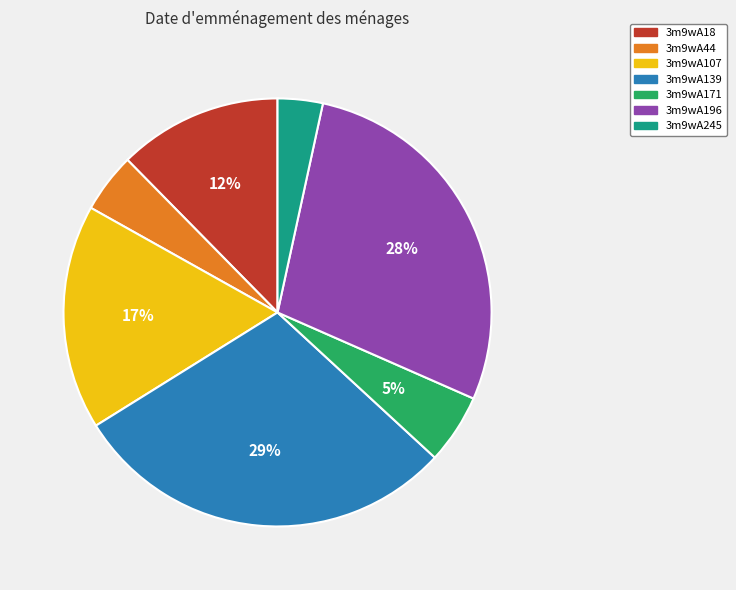

Do 3m9wA171 and 3m9wA44 together represent more than half of the pie?

No